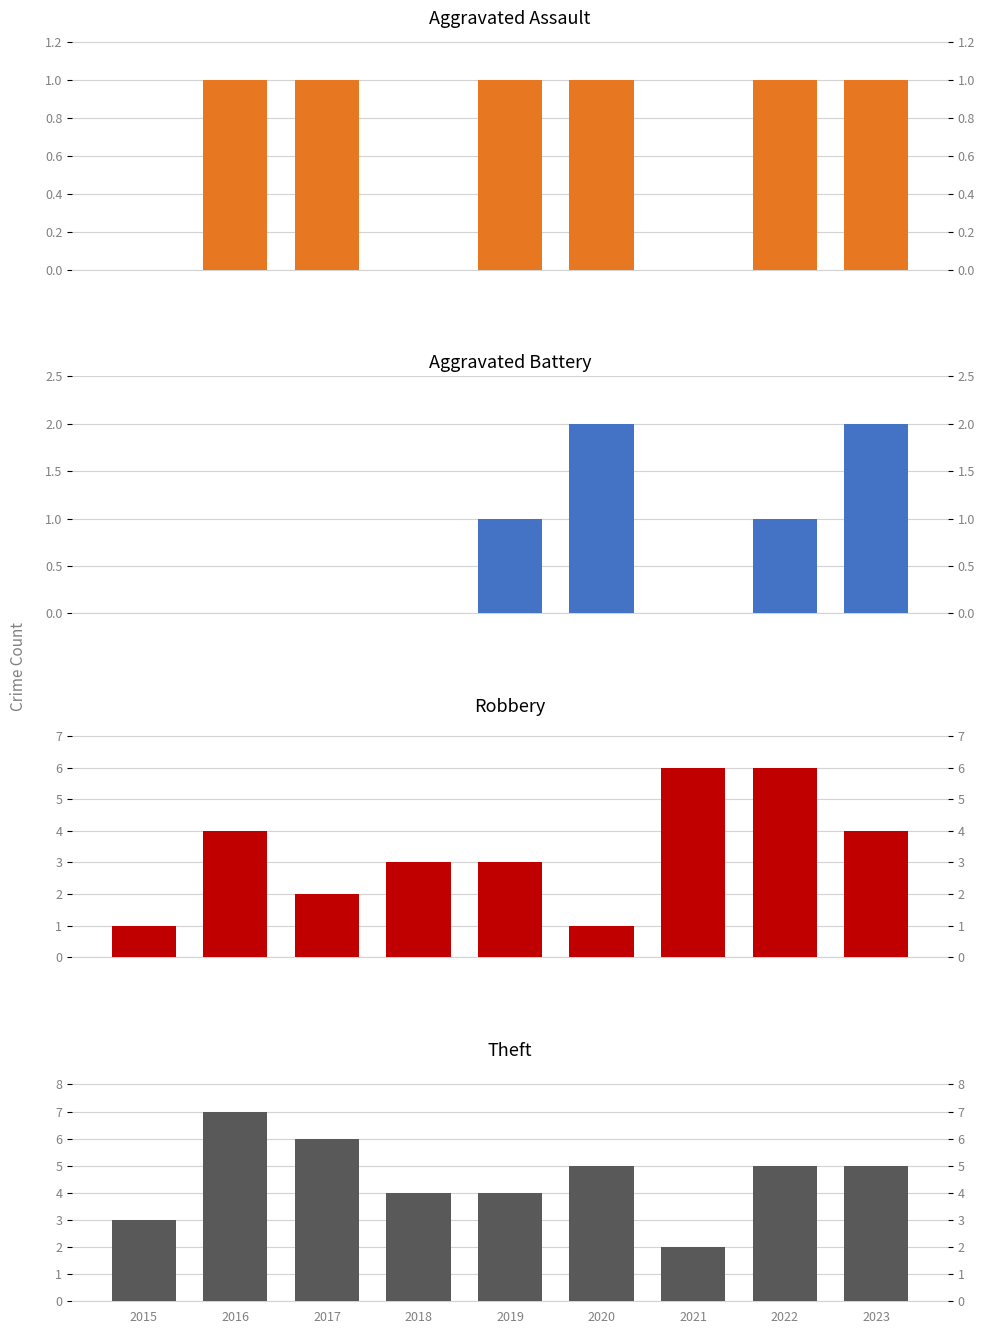

Reading right to left, what are all the values shown in this chart?

Aggravated Assault: 2023=1	2022=1	2021=0	2020=1	2019=1	2018=0	2017=1	2016=1	2015=0
Aggravated Battery: 2023=2	2022=1	2021=0	2020=2	2019=1	2018=0	2017=0	2016=0	2015=0
Robbery: 2023=4	2022=6	2021=6	2020=1	2019=3	2018=3	2017=2	2016=4	2015=1
Theft: 2023=5	2022=5	2021=2	2020=5	2019=4	2018=4	2017=6	2016=7	2015=3